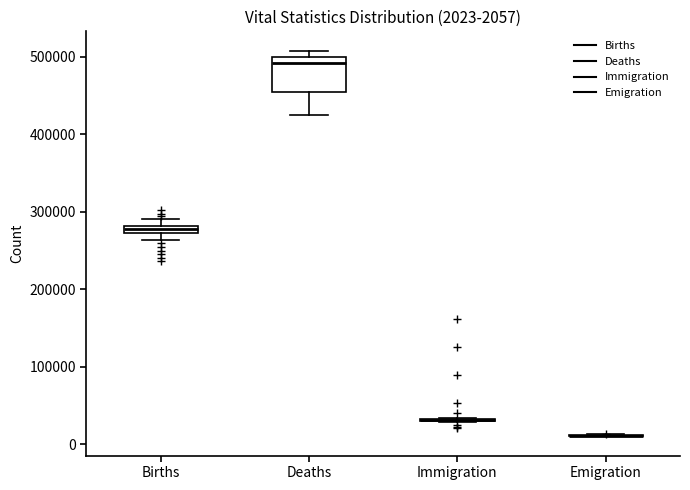

Comparing the boxes themselves (not the whiskers), which one is the tallest?

Deaths